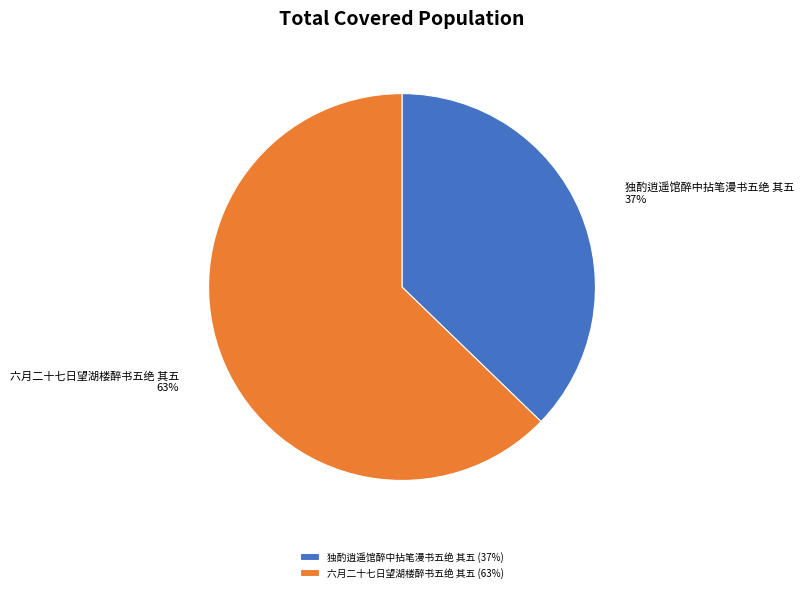

Is the sum of 独酌逍遥馆醉中拈笔漫书五绝 其五 and 六月二十七日望湖楼醉书五绝 其五 greater than half?

Yes